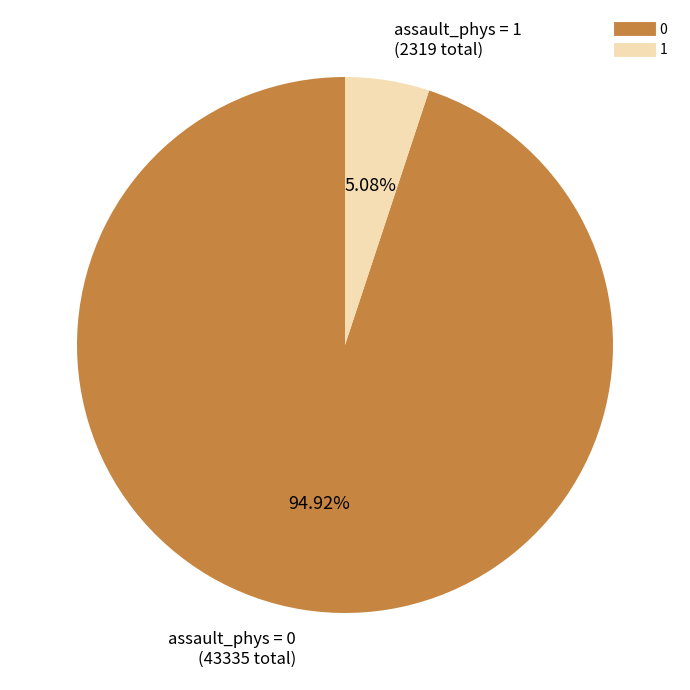

How many slices are in this pie chart?

2